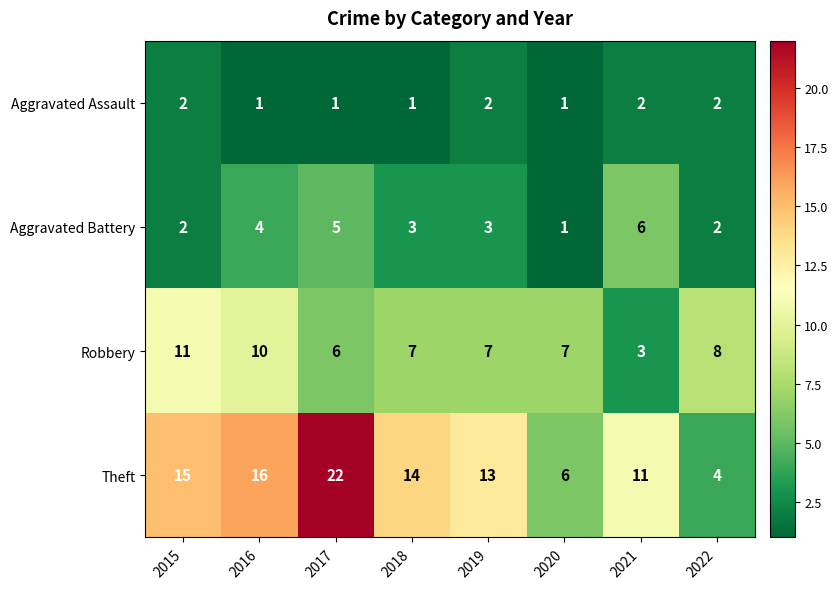

Which series has the largest range (max minus min)?

Theft